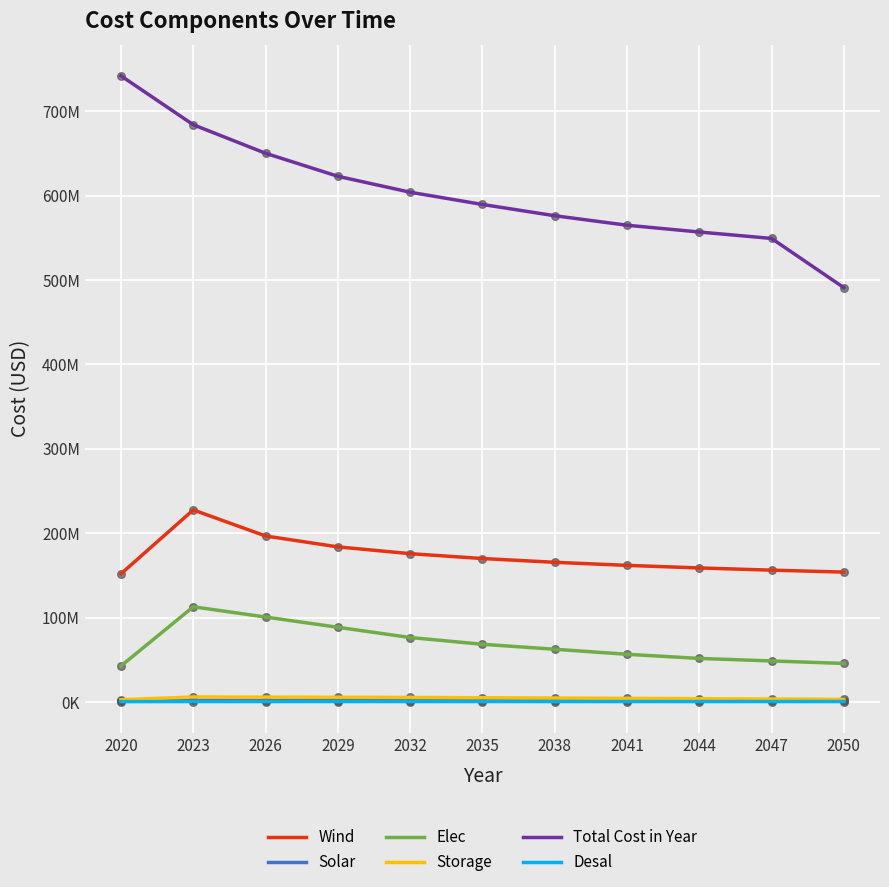

Which series has the largest total across all categories?

Total Cost in Year